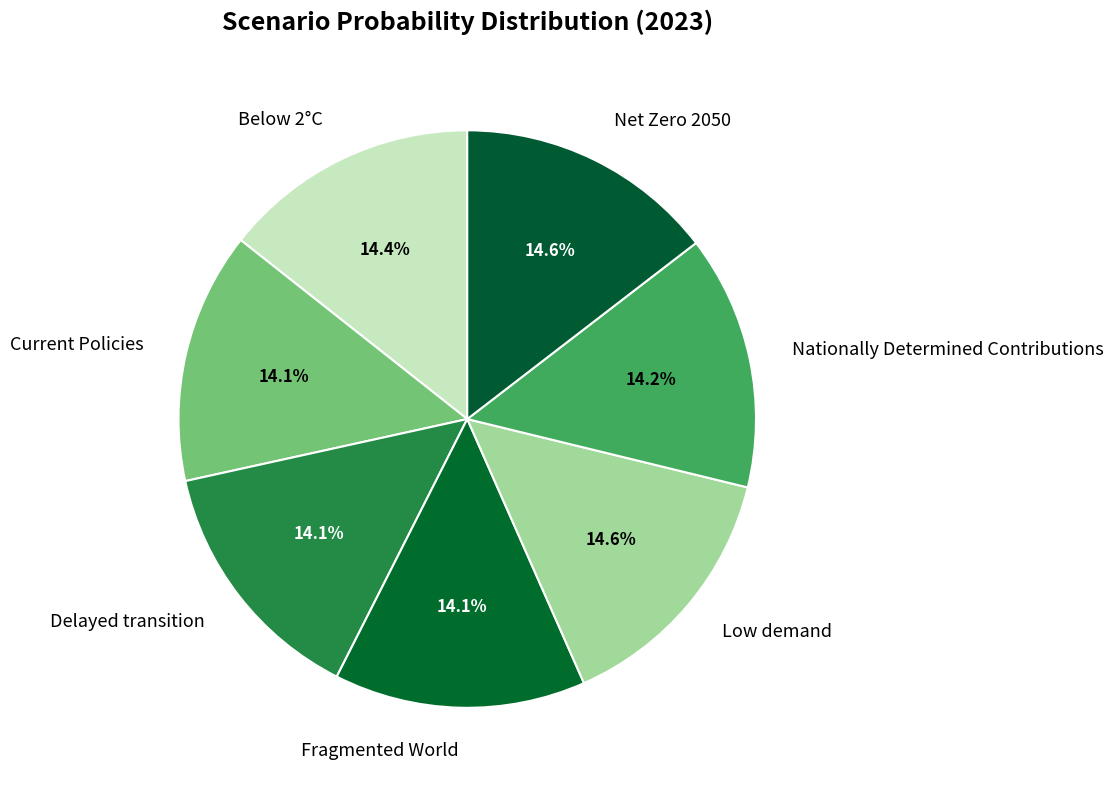

To the nearest percent, what is the average slice percentage?

14%